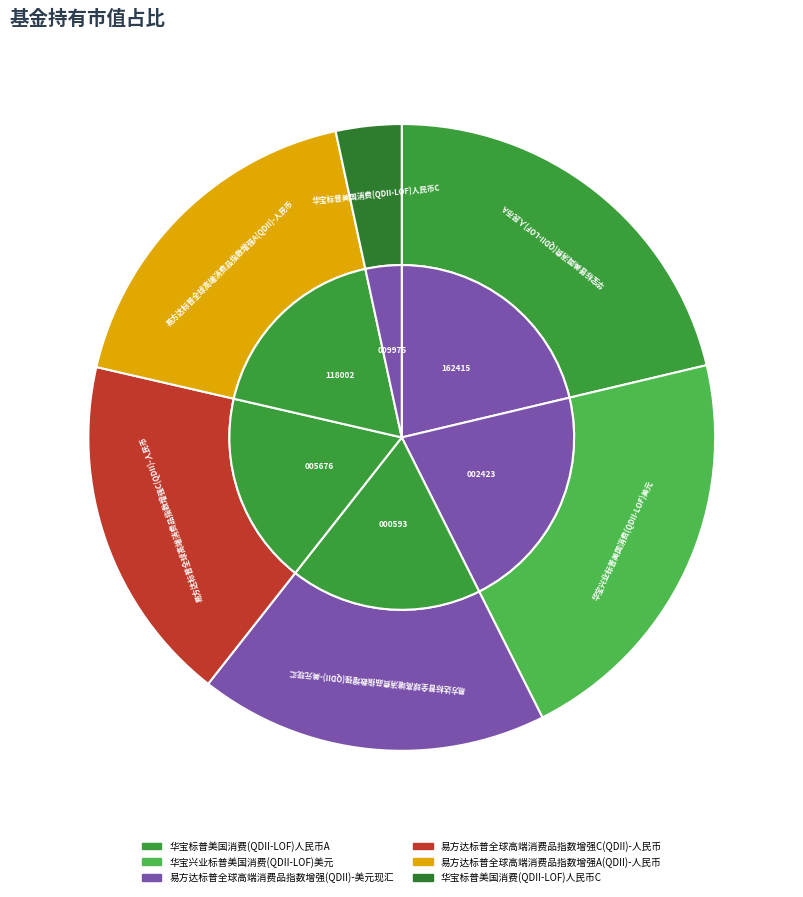

To the nearest percent, what is the difference between the largest and smallest slice percentages?

18%